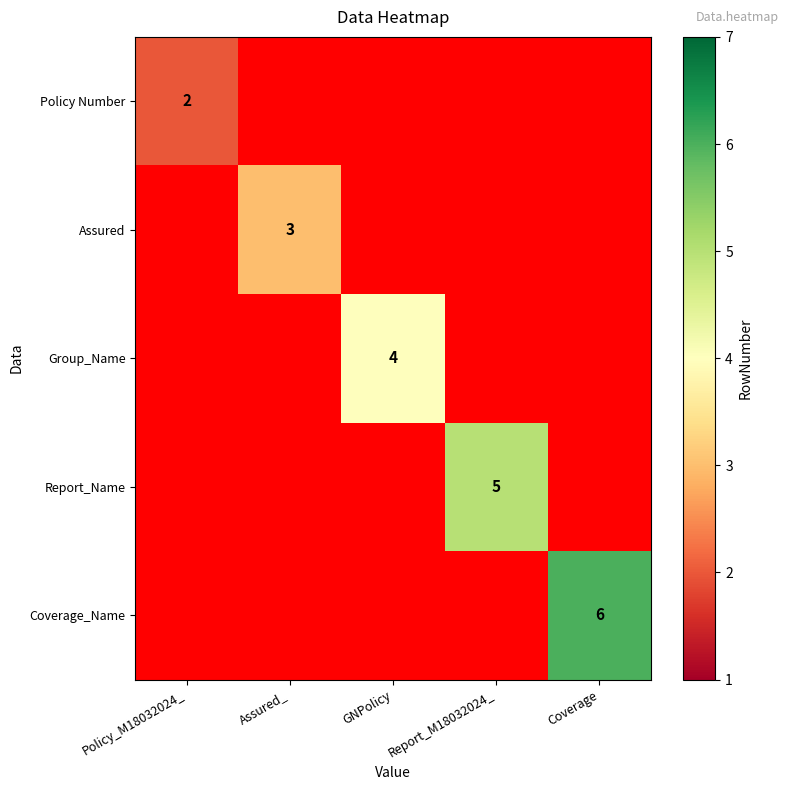

Is it true that Coverage_Name equals 10 at Coverage?

False